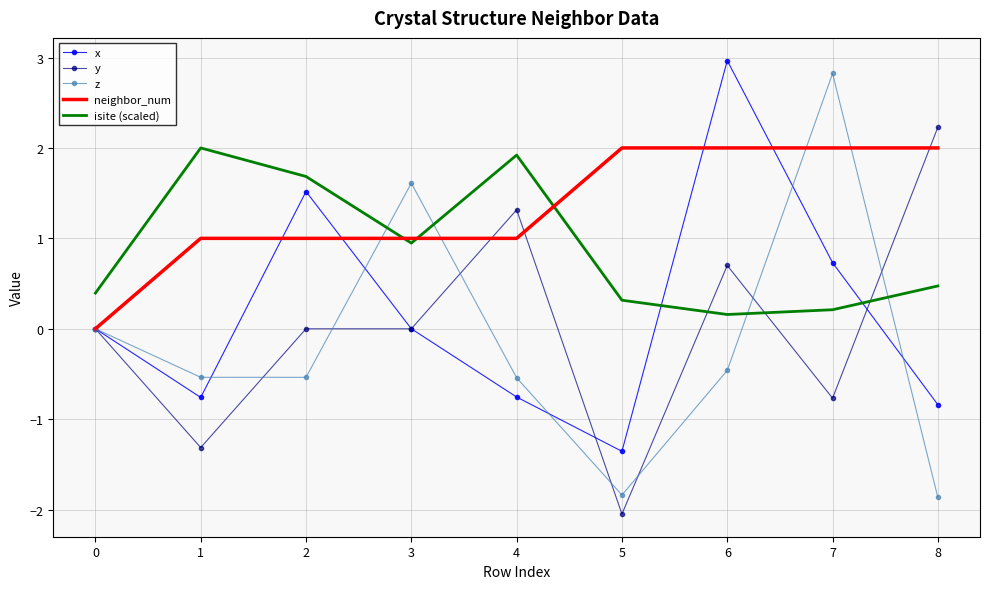

True or false: y has a value of -2.0 at 1.

False